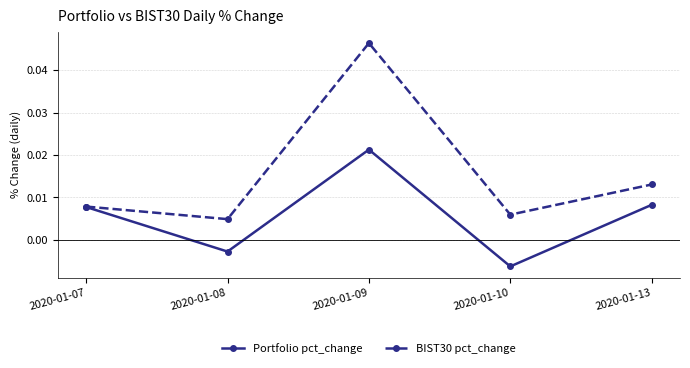

Between 2020-01-07 and 2020-01-08, which series saw the biggest shift?

Portfolio pct_change